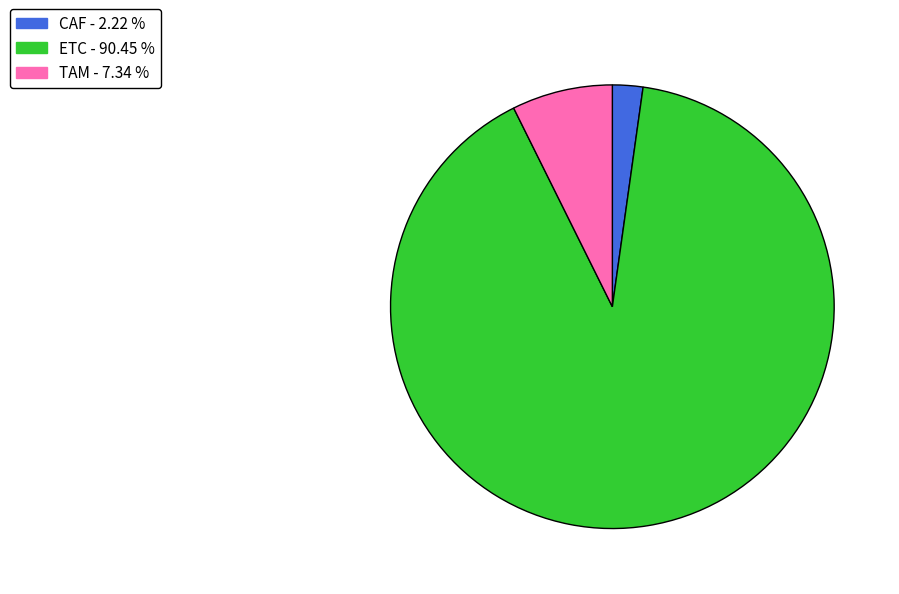

Which category has the biggest portion of the pie?

ETC - 90.45 %